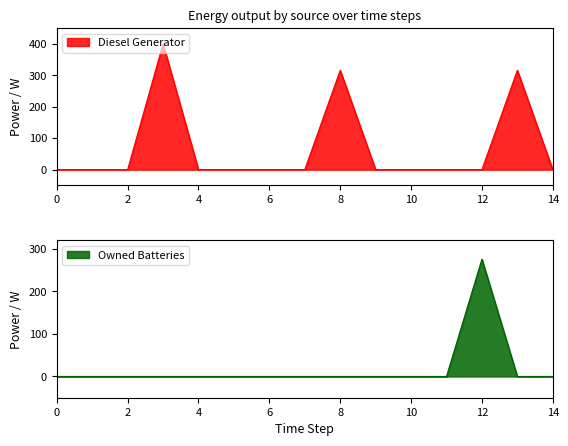

True or false: Owned Batteries and Diesel Generator intersect in this chart.

True